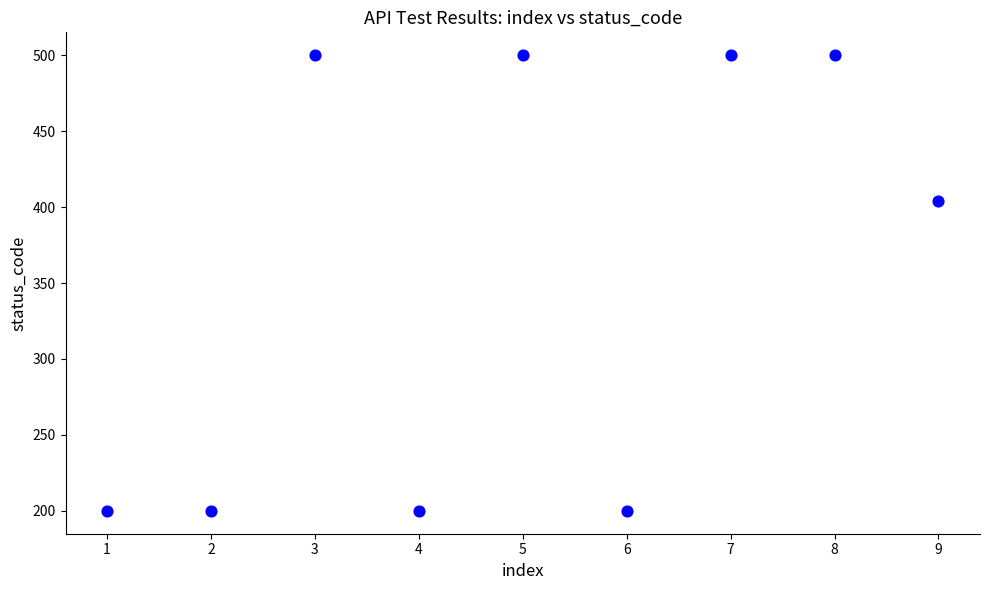

What Y value in the scatter plot is closest to 350?

404